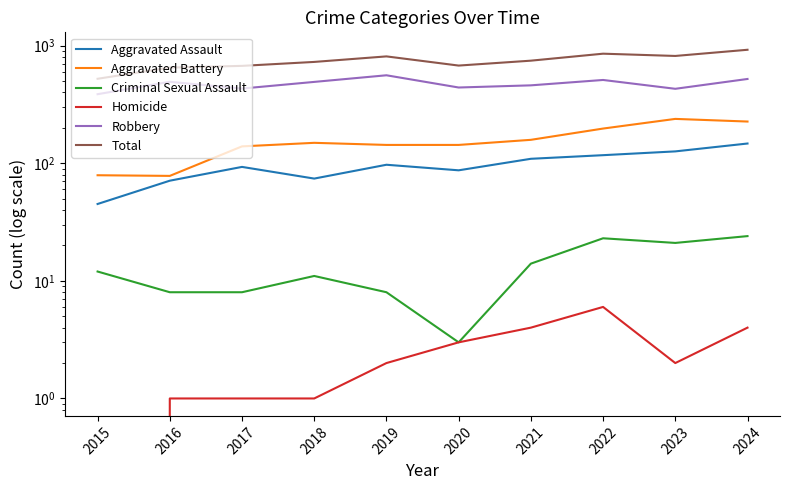

How many values in the Homicide series are below 2?

4